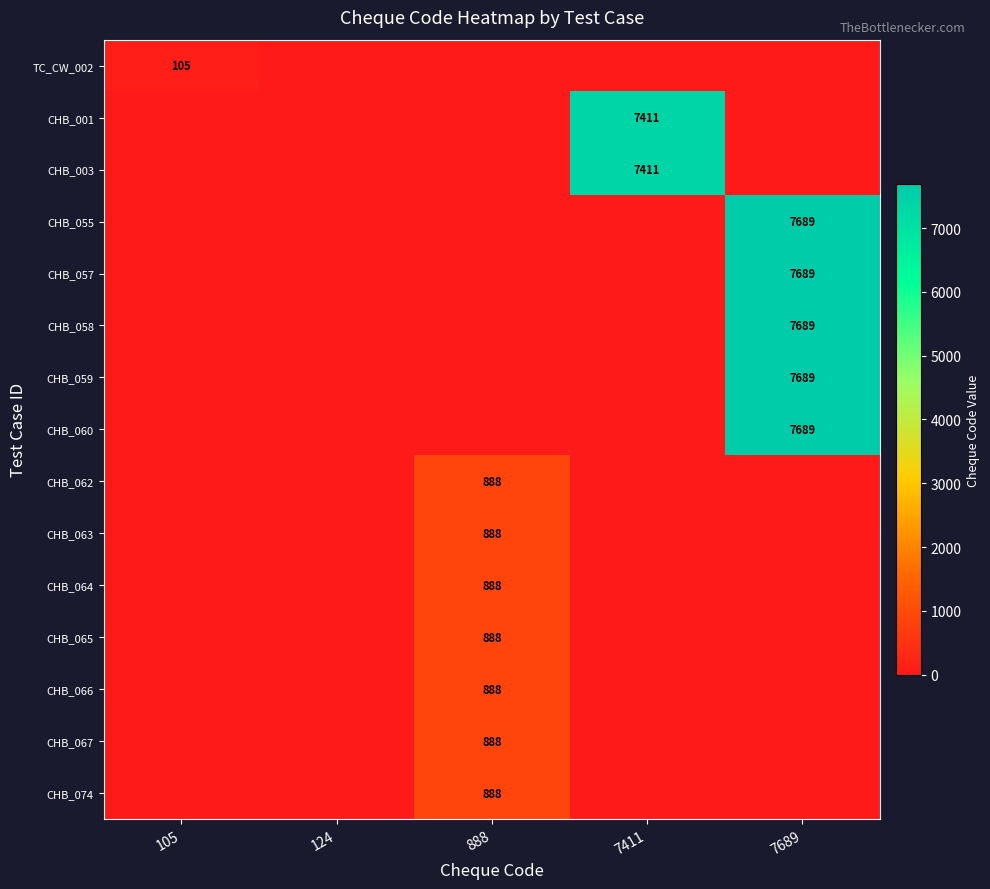

True or false: CHB_067 has a value of 888 at 888.

True